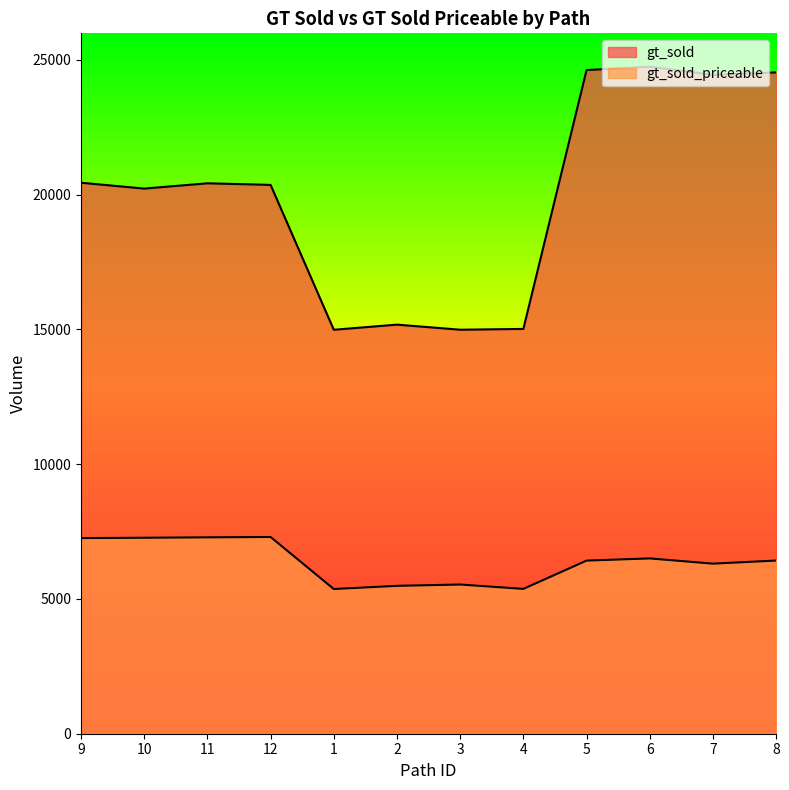

What is the label of the 4th point from the right?

5